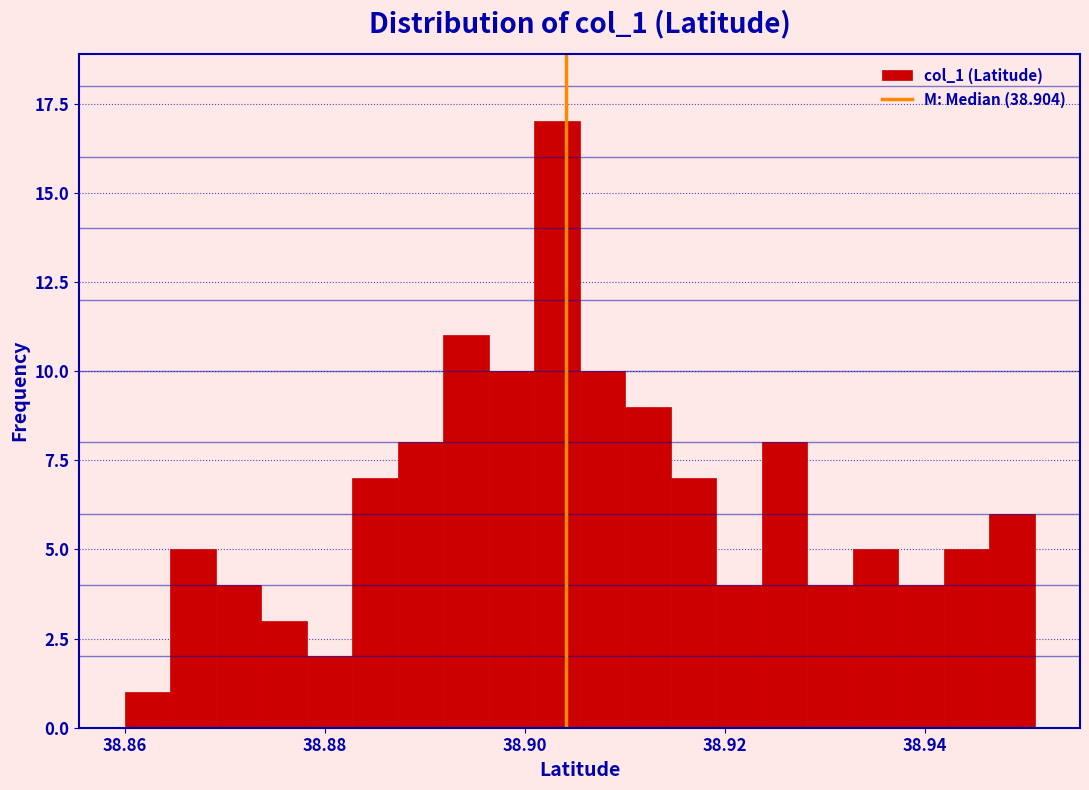

Read against the x-axis, roughly where is the centre of the tallest bar?

38.904